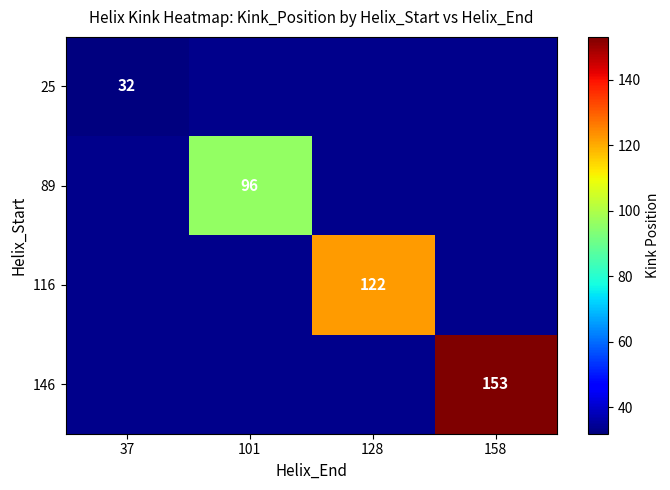

The value of 116 at 128 is 122. True or false?

True